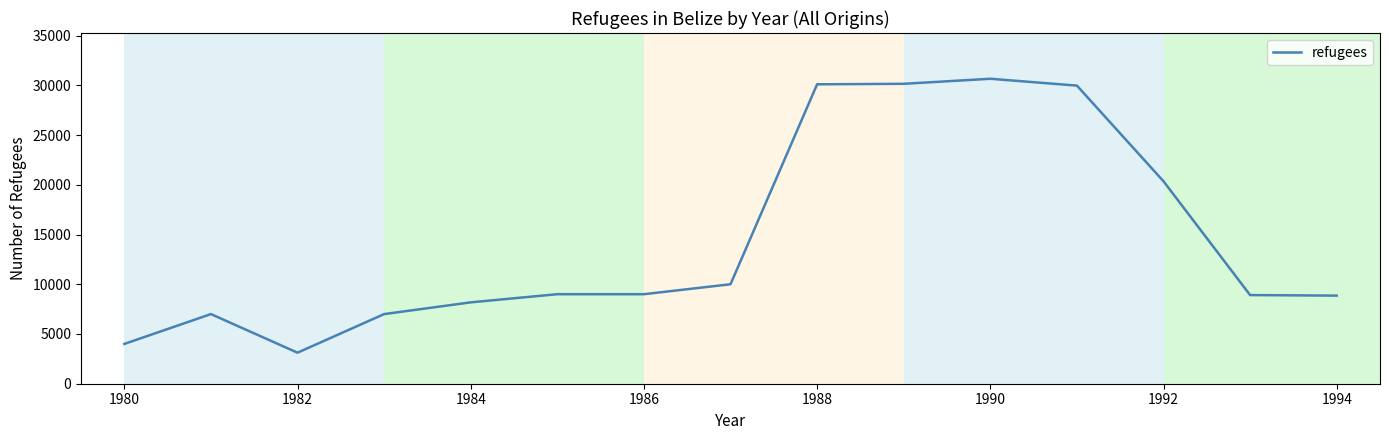

What is the minimum value shown in the chart?

3120